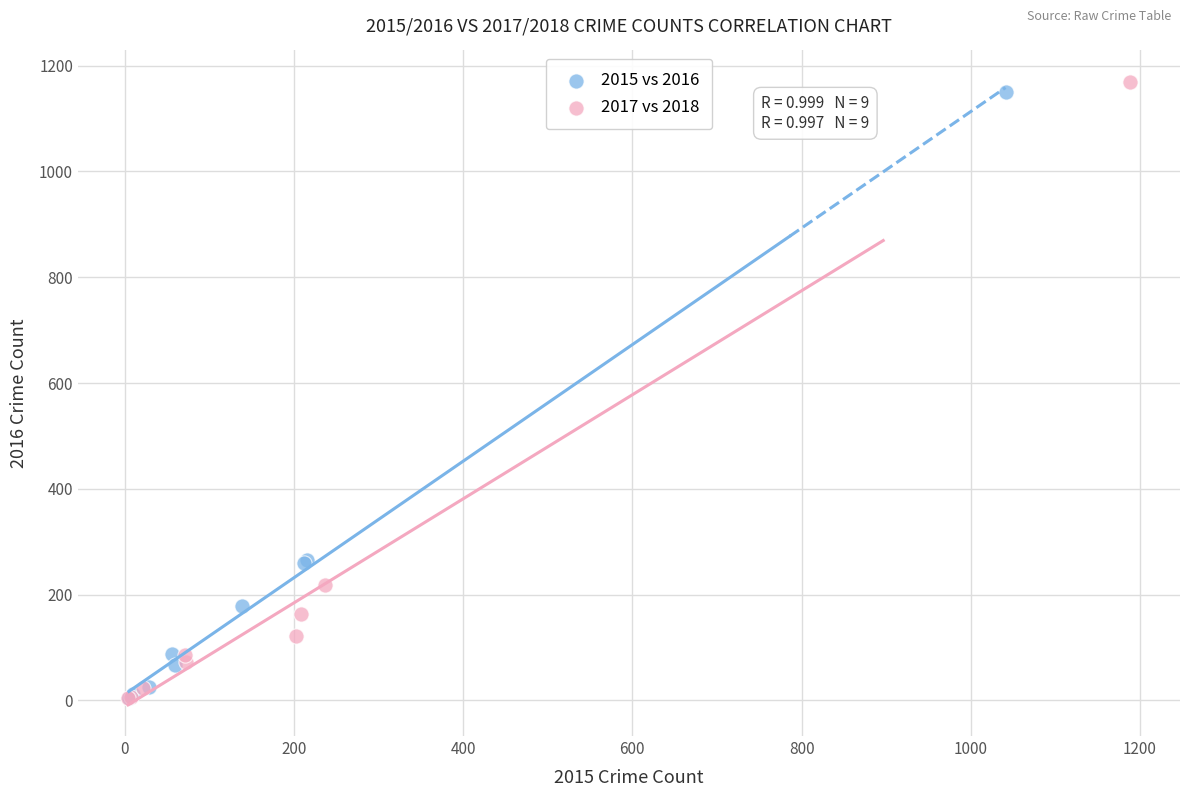

Which series has the largest Y range (max minus min)?

2017 vs 2018